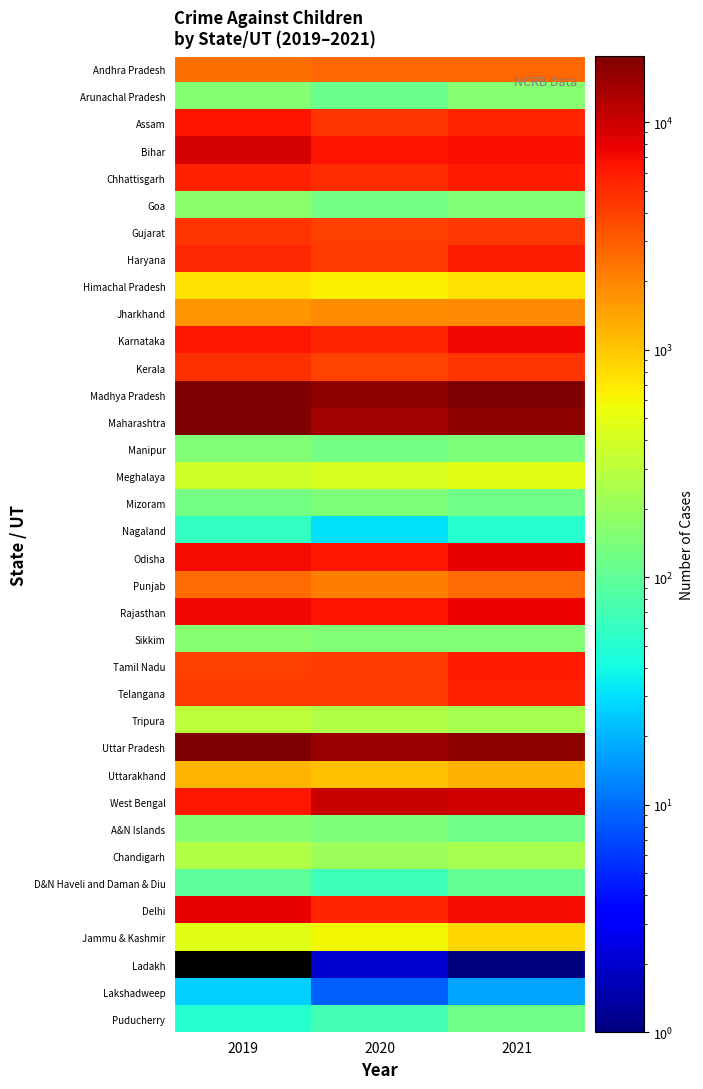

Count the number of data series in this chart.

36